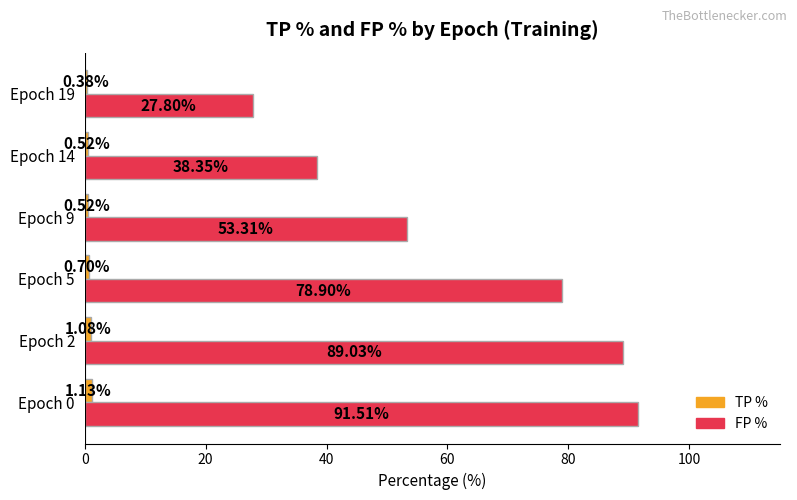

Which series has the largest total across all categories?

FP %